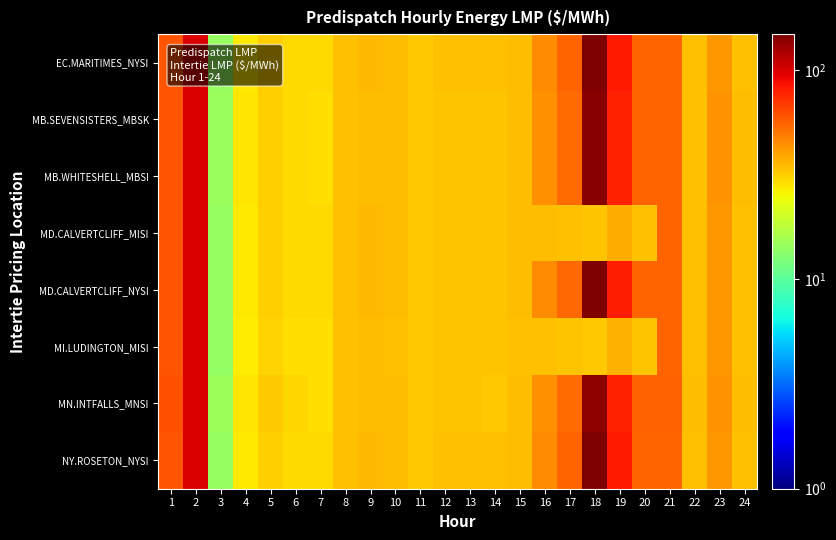

How many data points does each series have?

24